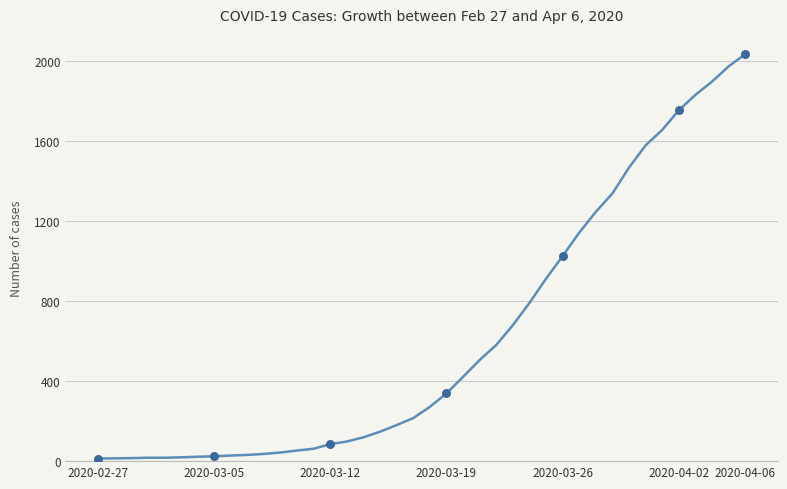

What is the maximum value shown in the chart?

2032